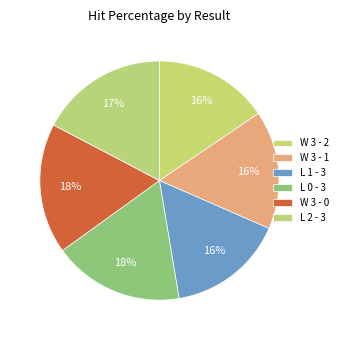

Is it true that W 3 - 0 is 18% of the pie?

True